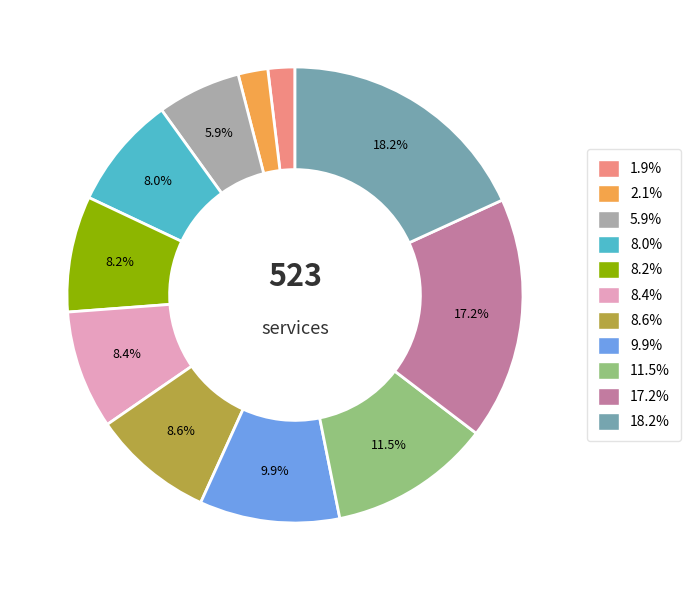

Does any single category account for the majority?

No